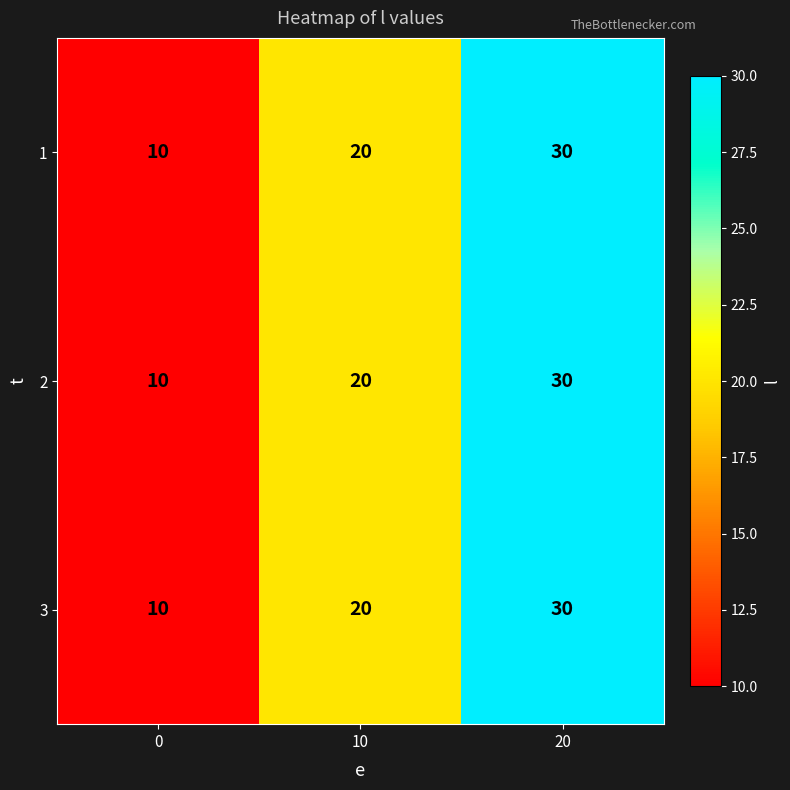

What is the smallest value displayed?

10